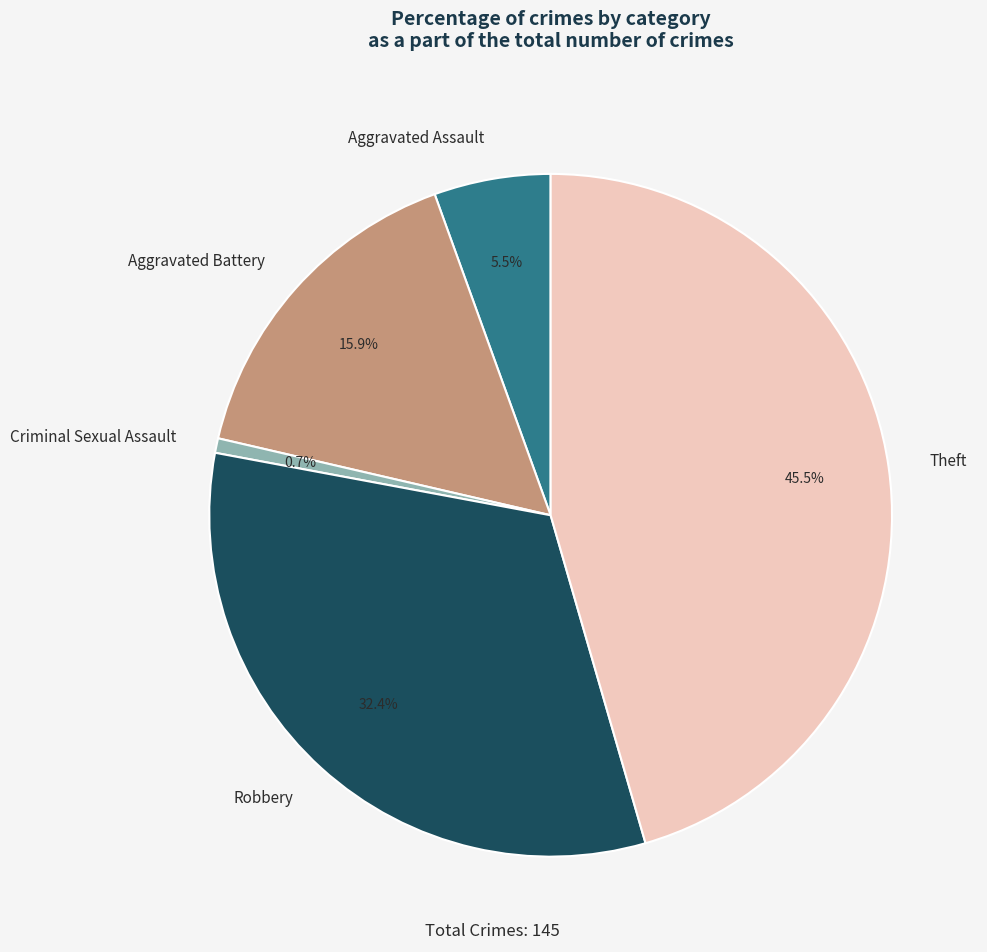

To the nearest percent, what is the difference between the largest and smallest slice percentages?

45%